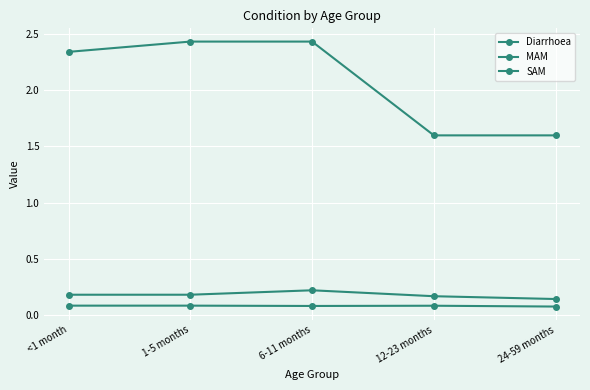

What is the value of the MAM point at the 2nd from the left?

0.2